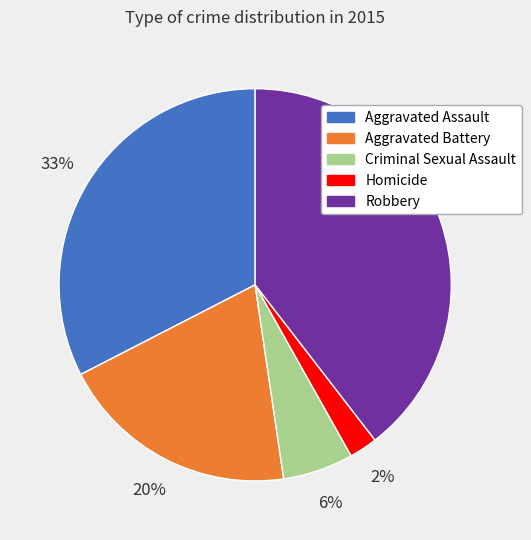

Is it true that Aggravated Assault is 26% of the pie?

False